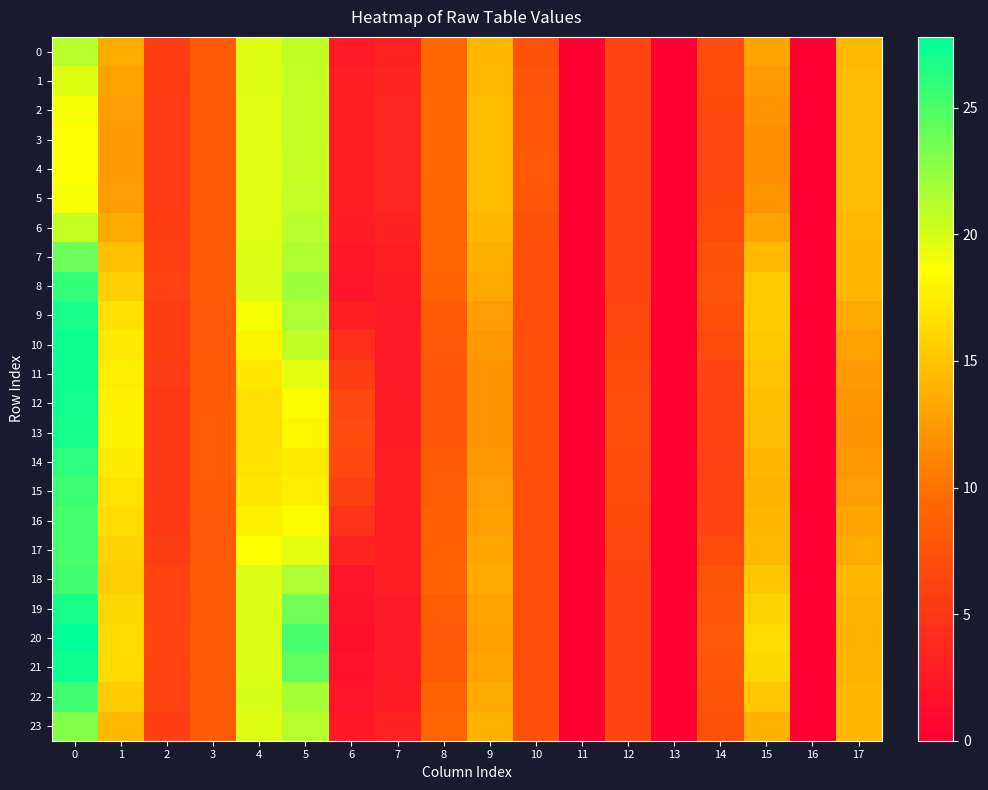

Which series has the largest range (max minus min)?

20